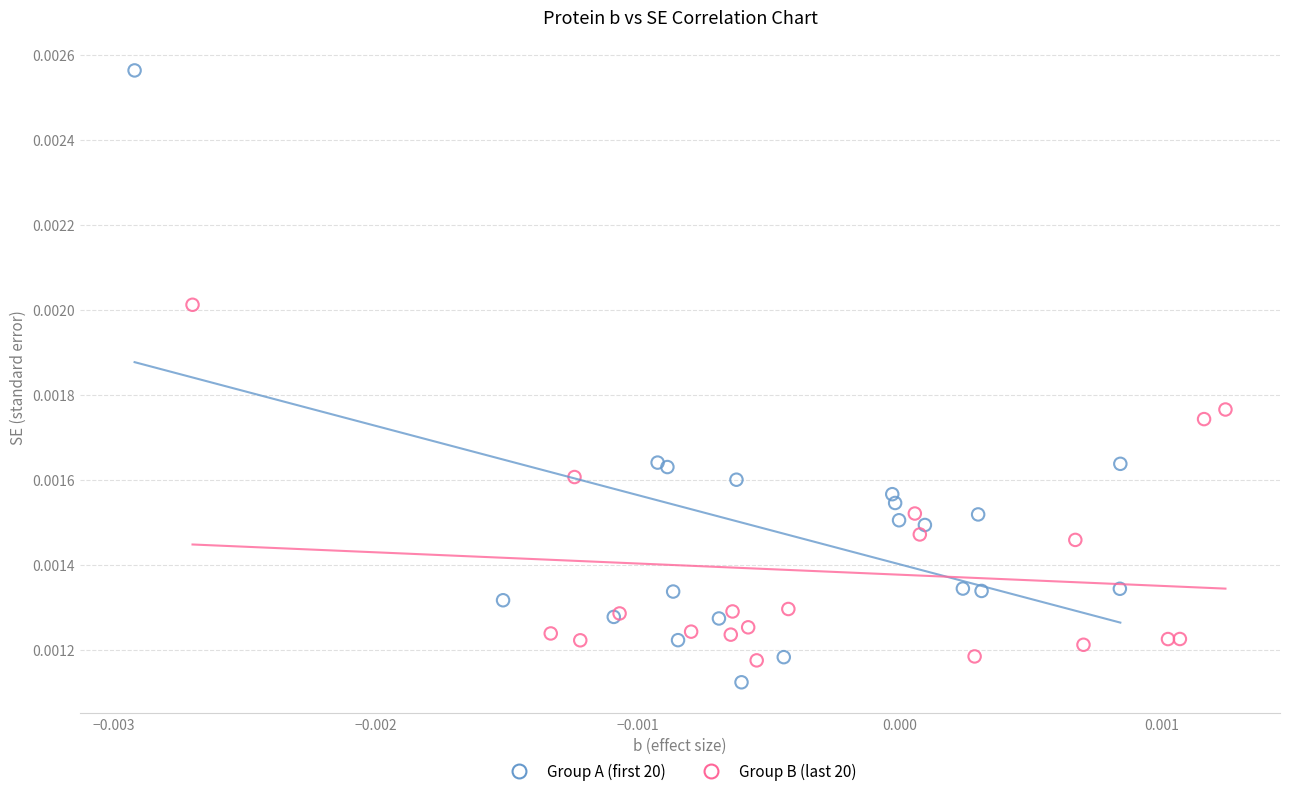

Which series contains the highest Y value?

Group A (first 20)